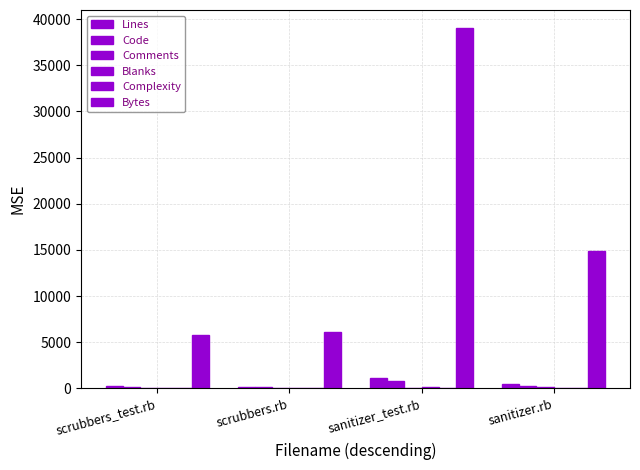

What is the value of the Comments bar at the 1st from the left?

3